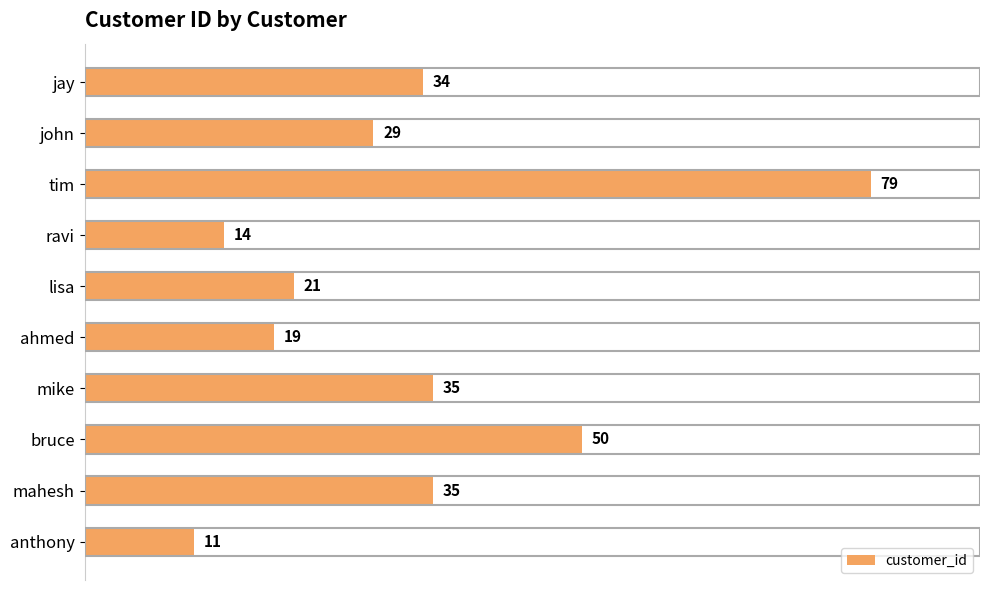

What is the sum of all values?

327